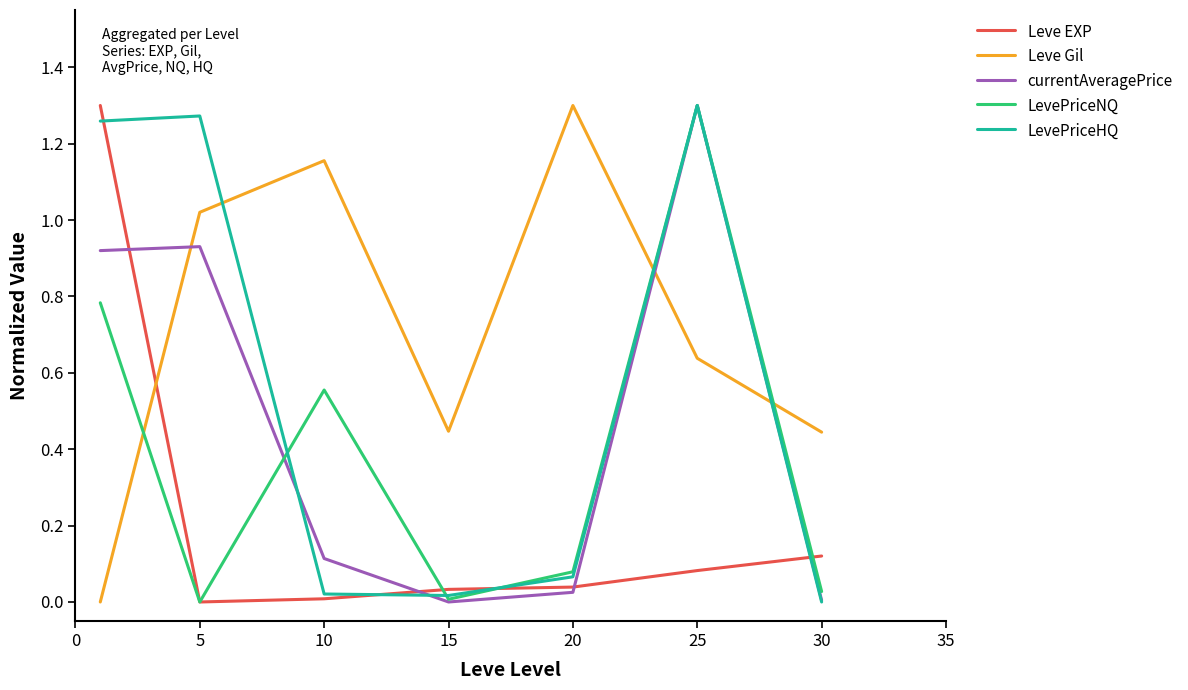

True or false: Leve EXP has more than 2 interior local peaks.

False